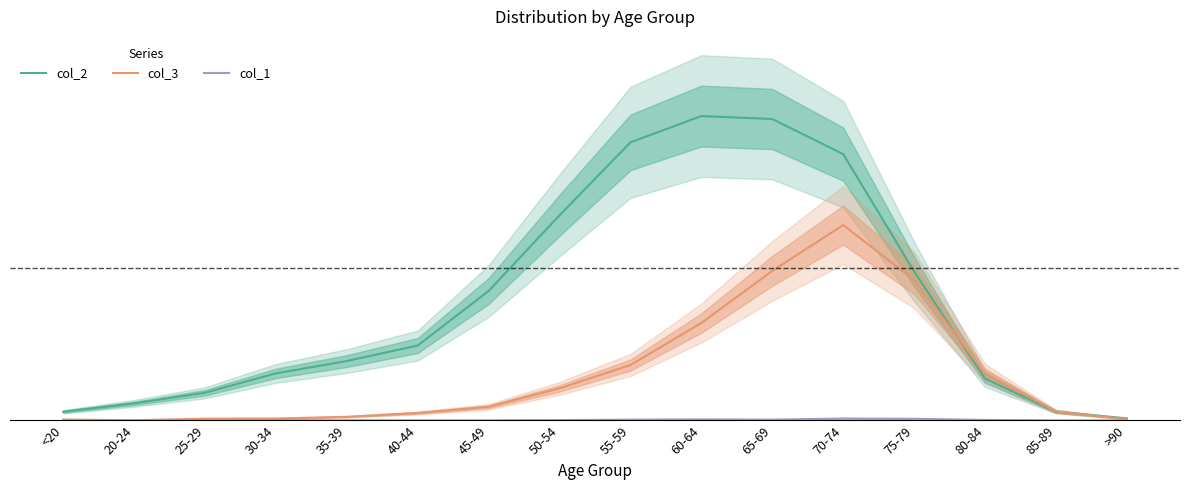

At 30-34, list the series in order from smallest to largest.

col_1, col_3, col_2